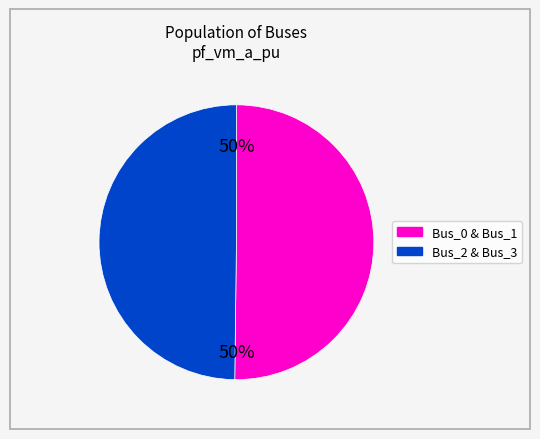

The Bus_0 & Bus_1 slice represents 55% of the pie. True or false?

False